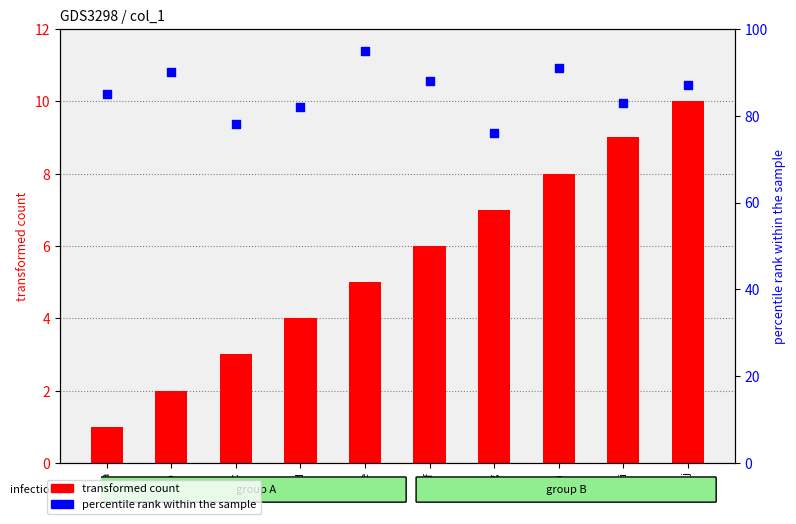

At how many categories does at least one series exceed 14?

10